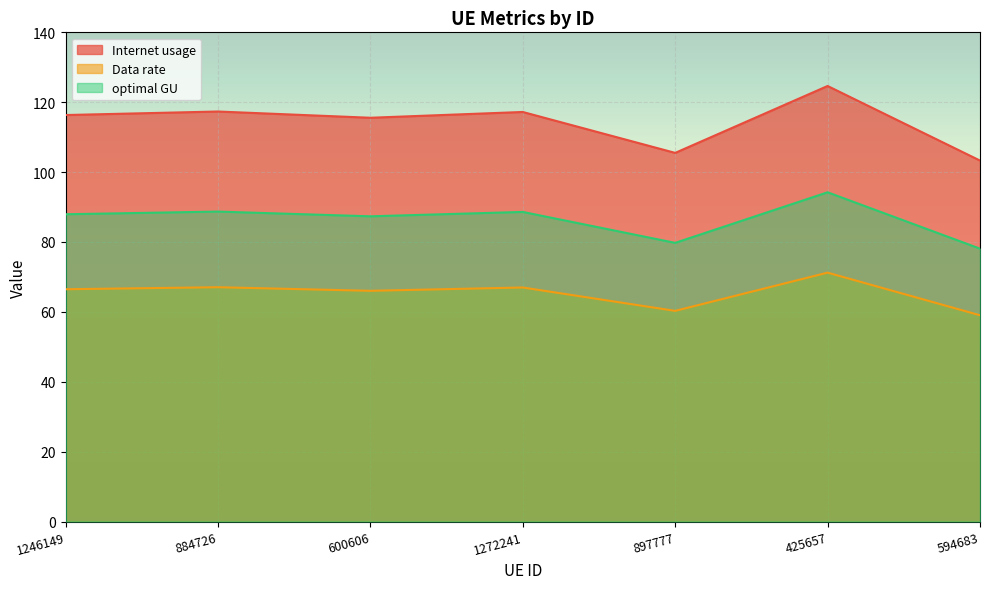

The value of Data rate at 594683 is 89.7. True or false?

False